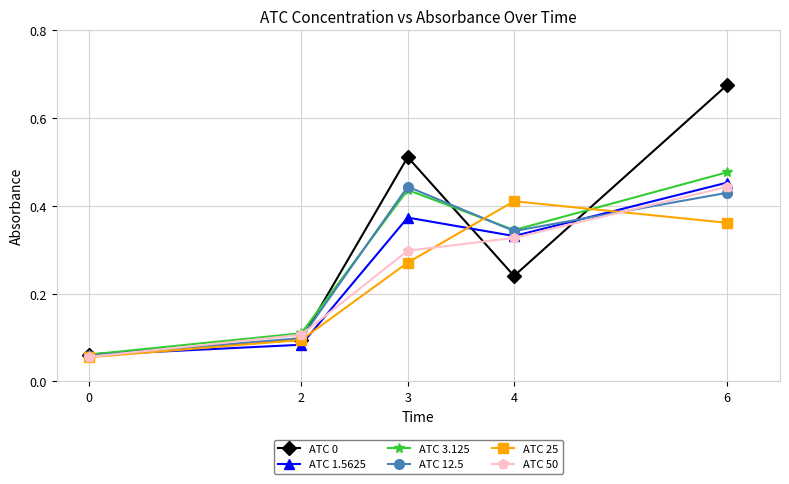

The value of ATC 25 at 3 is 0.4. True or false?

False